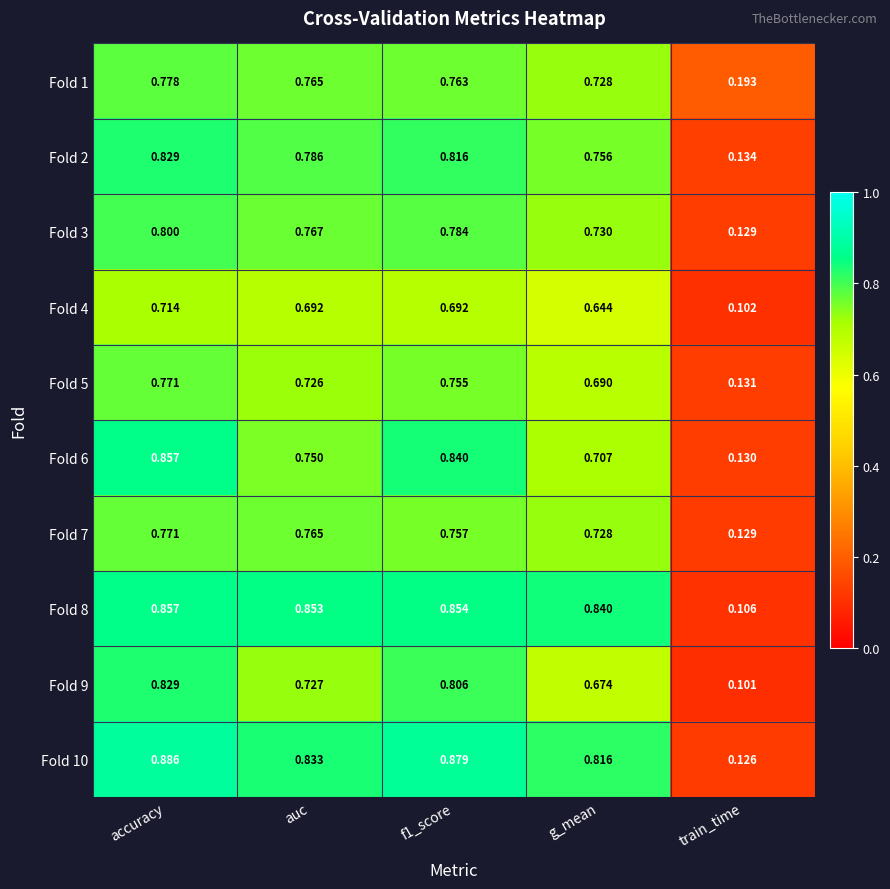

At which label does Fold 6 reach its minimum?

train_time